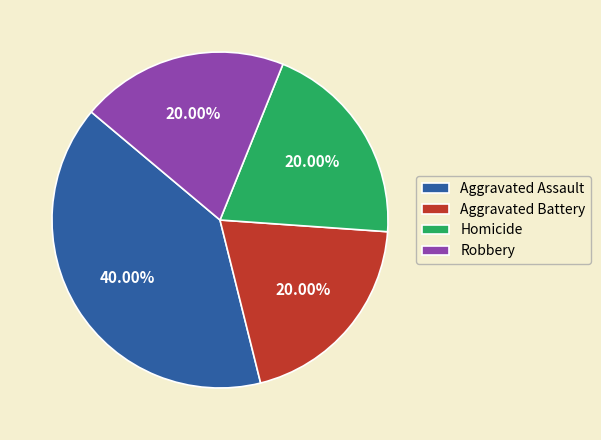

To the nearest percent, what portion does Aggravated Assault represent?

40%